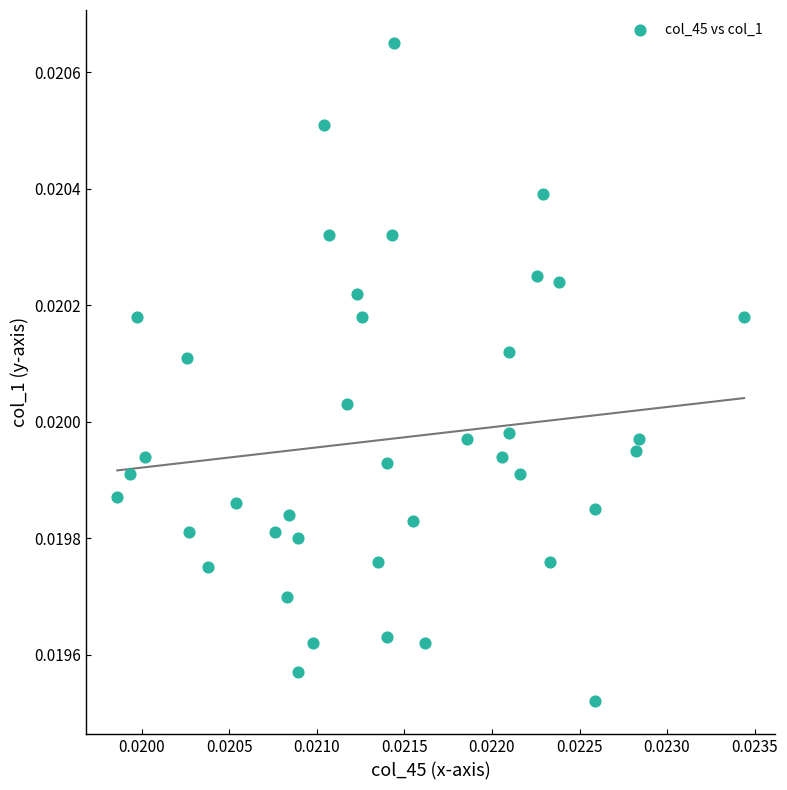

How many data points are displayed?

40